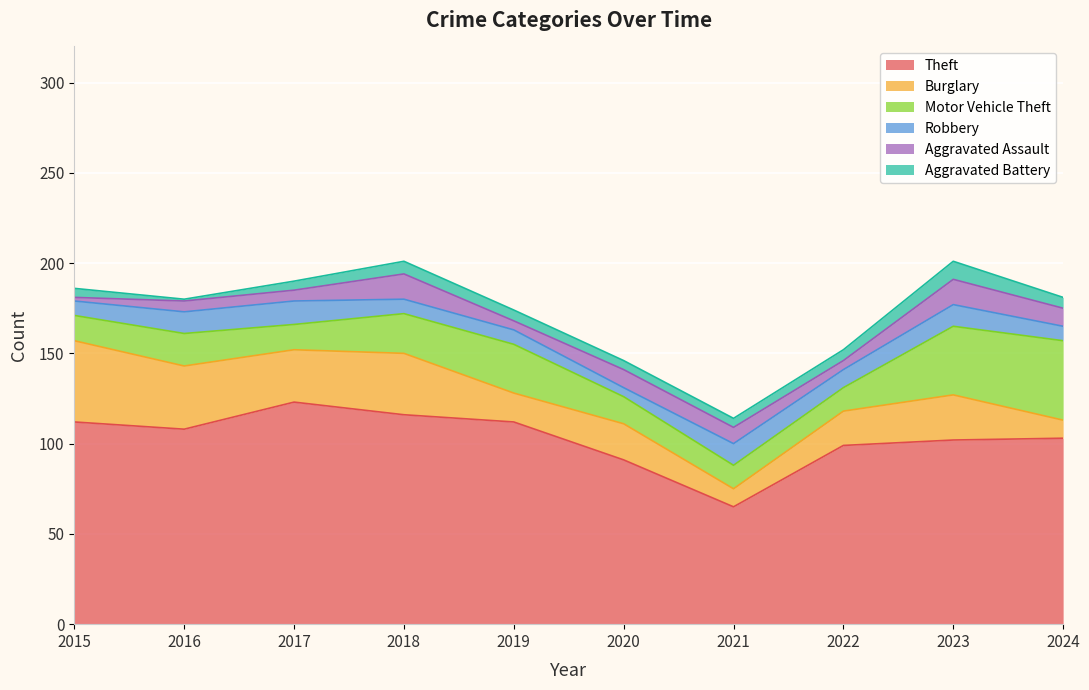

The value of Aggravated Assault at 2021 is 9. True or false?

True